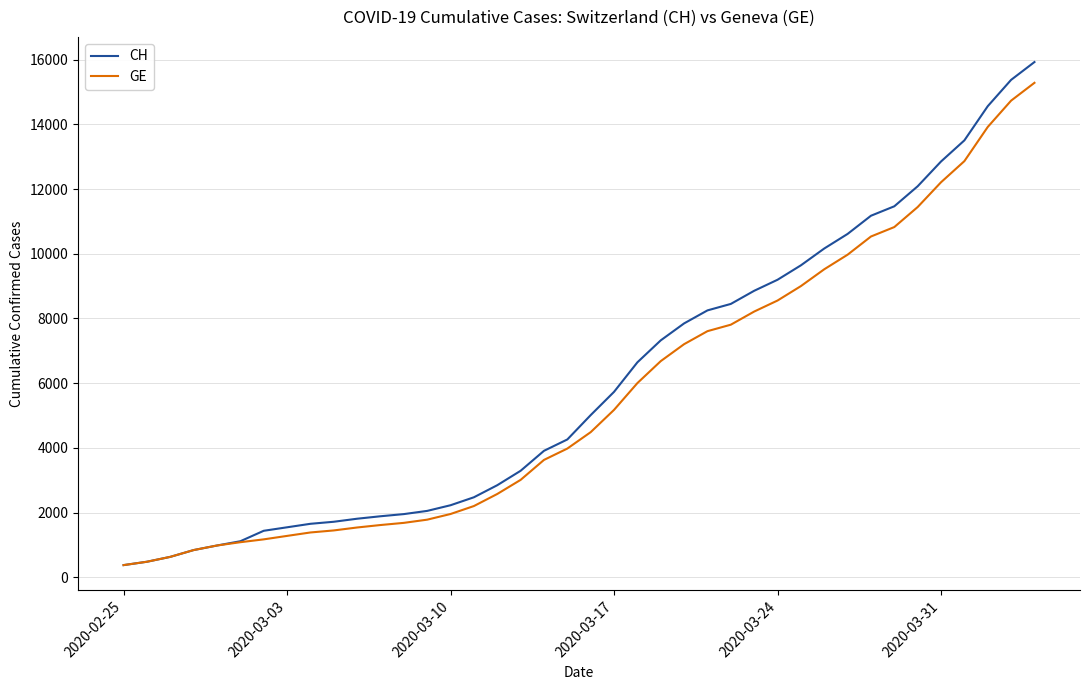

What is the maximum value for CH?

15926